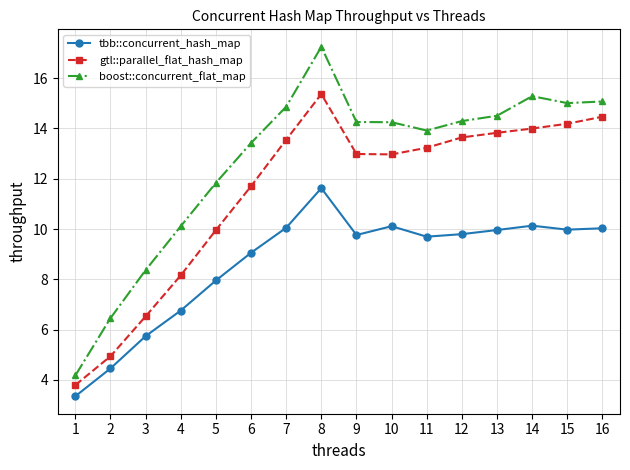

True or false: boost::concurrent_flat_map has more than 0 points higher than both neighbors.

True